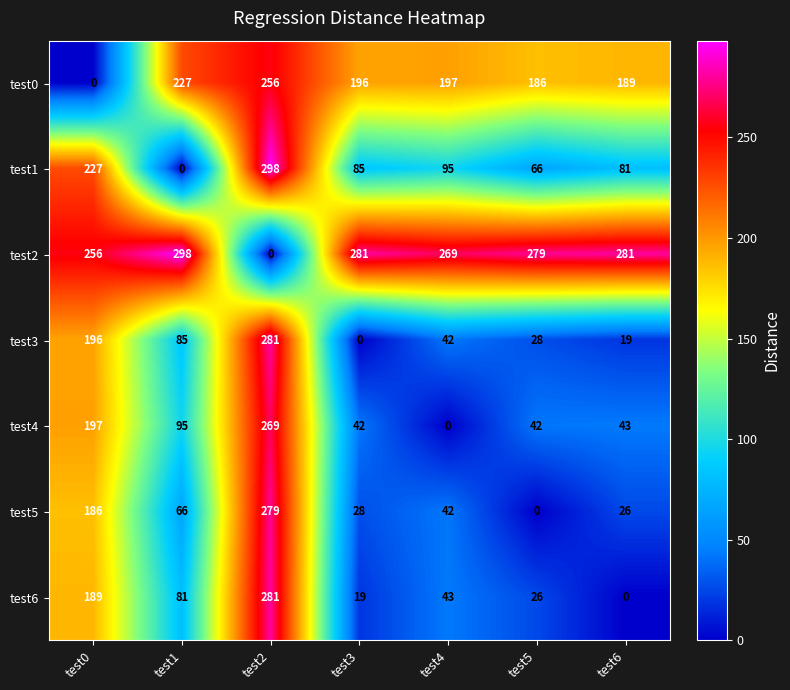

The value of test2 at test3 is 281. True or false?

True